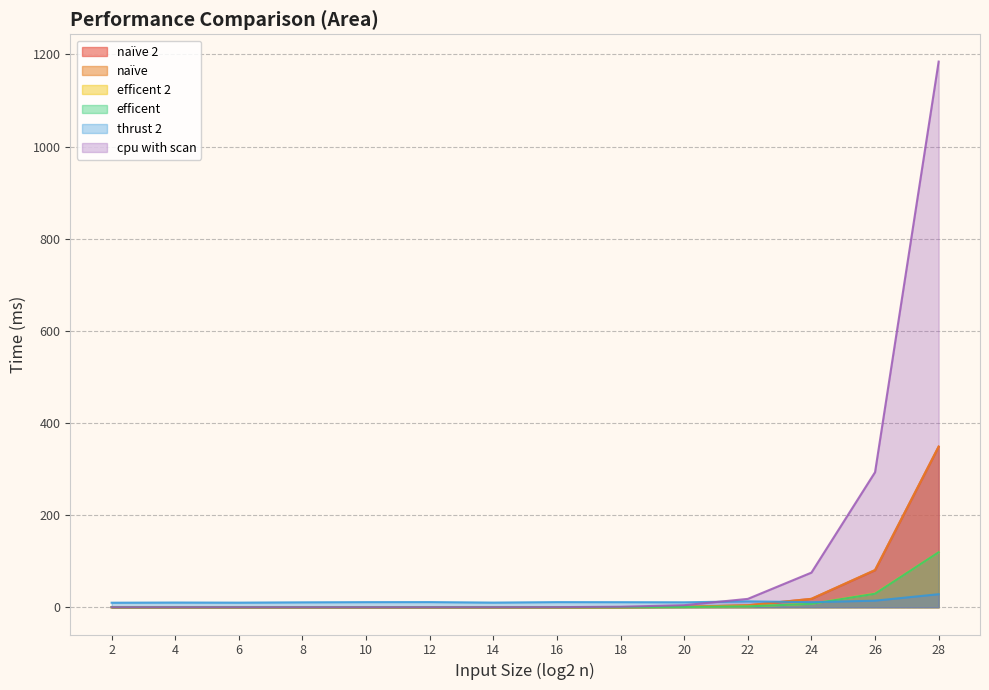

Reading right to left, list all the values displayed in this chart.

naïve 2: 348.6	80.3	18.2	4.1	0.9	0.1	0.1	0.0	0.0	0.0	0.0	0.0	0.0	0.0
naïve: 348.6	80.8	18.2	4.3	0.9	0.1	0.1	0.0	0.0	0.0	0.0	0.0	0.0	0.0
efficent 2: 119.3	29.8	7.5	1.8	0.5	0.1	0.1	0.1	0.1	0.1	0.0	0.0	0.0	0.0
efficent: 119.3	29.3	7.3	1.8	0.5	0.1	0.1	0.1	0.1	0.1	0.0	0.0	0.0	0.0
thrust 2: 28.3	14.3	10.9	12.7	10.7	11.0	11.1	10.1	11.2	11.1	10.6	10.0	10.2	9.8
cpu with scan: 1184.5	293.1	75.1	18.1	4.4	1.0	0.2	0.1	0.0	0.0	0.0	0.0	0.0	0.0